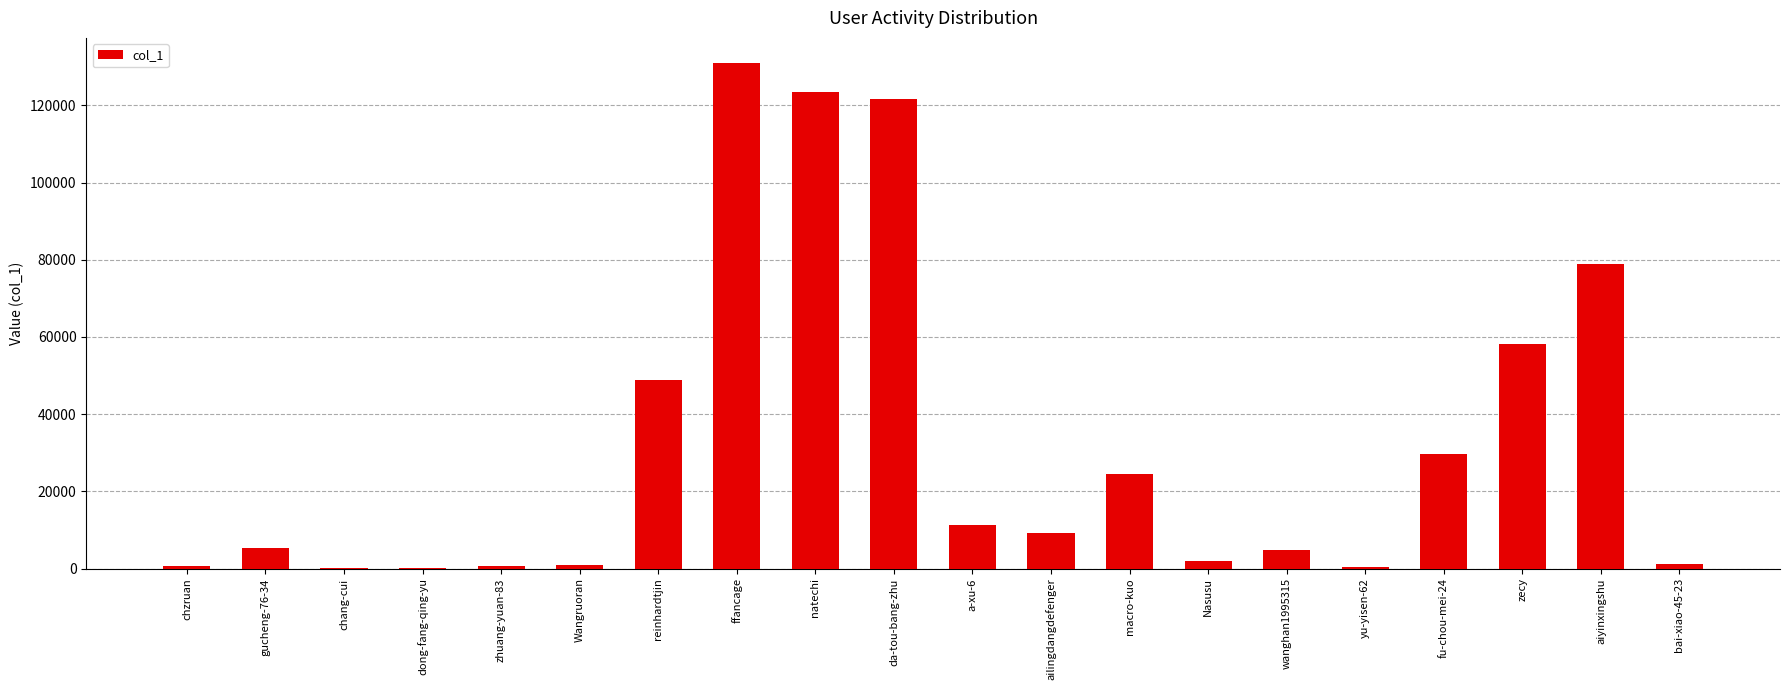

The chart shows a value of 231777 at ffancage. True or false?

False